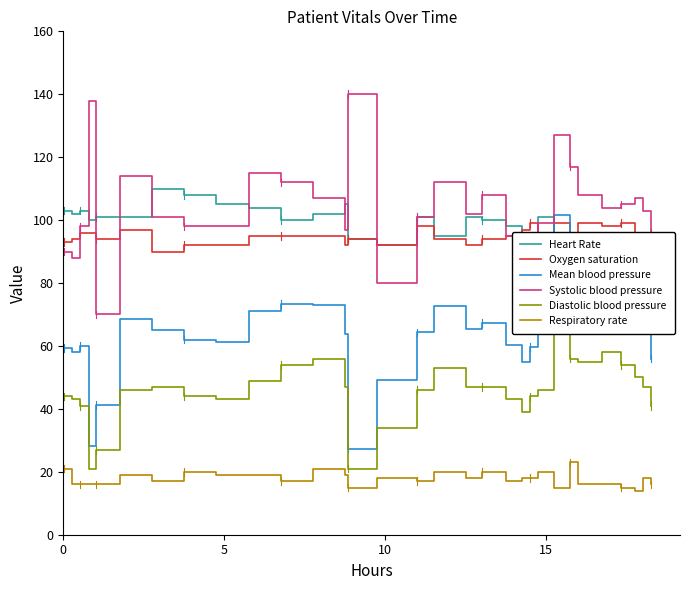

True or false: Mean blood pressure and Respiratory rate cross at least once.

False